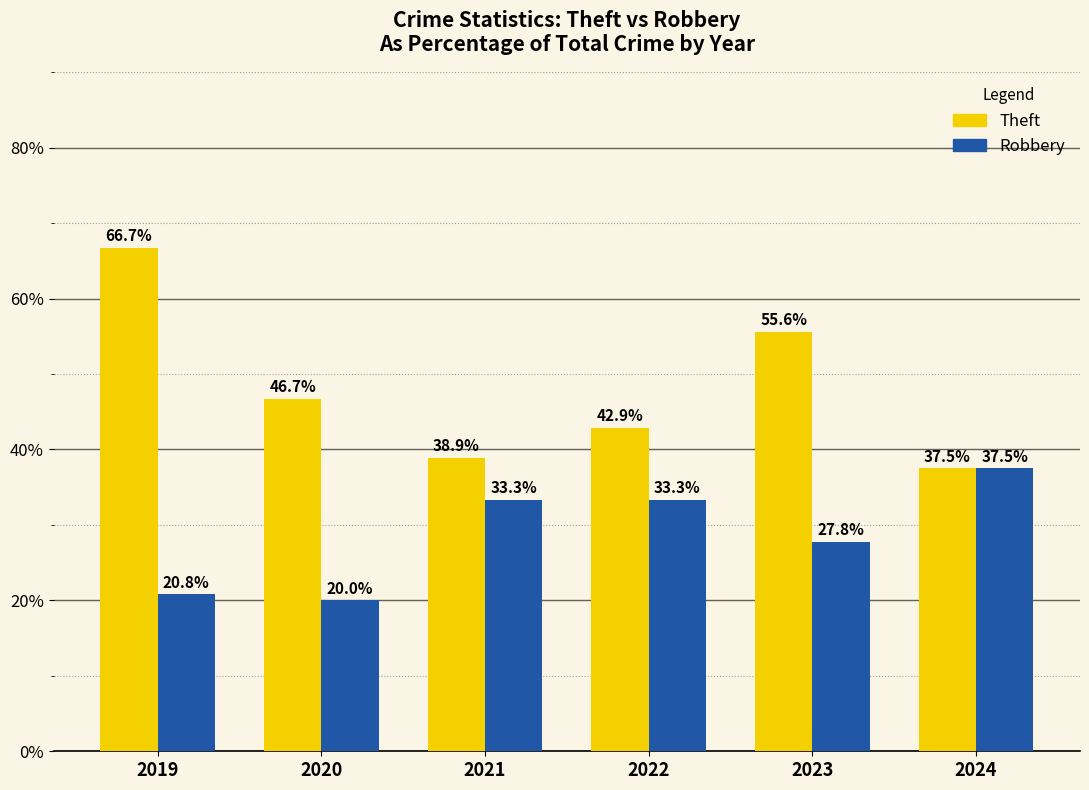

List the series in order of their peak value, highest first.

Theft, Robbery